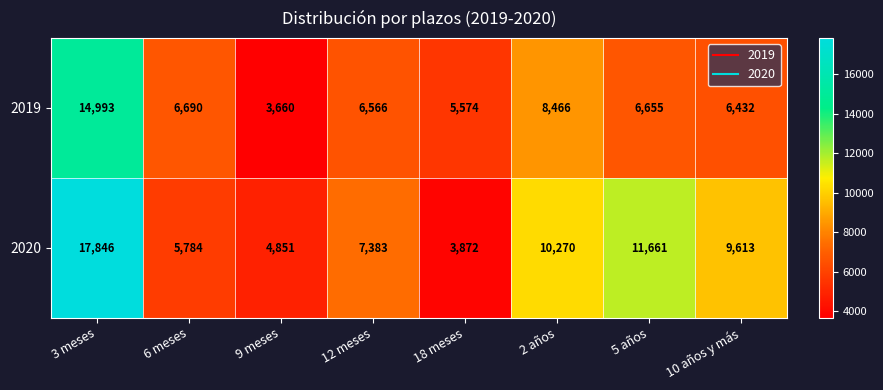

How many categories are shown in the chart?

8